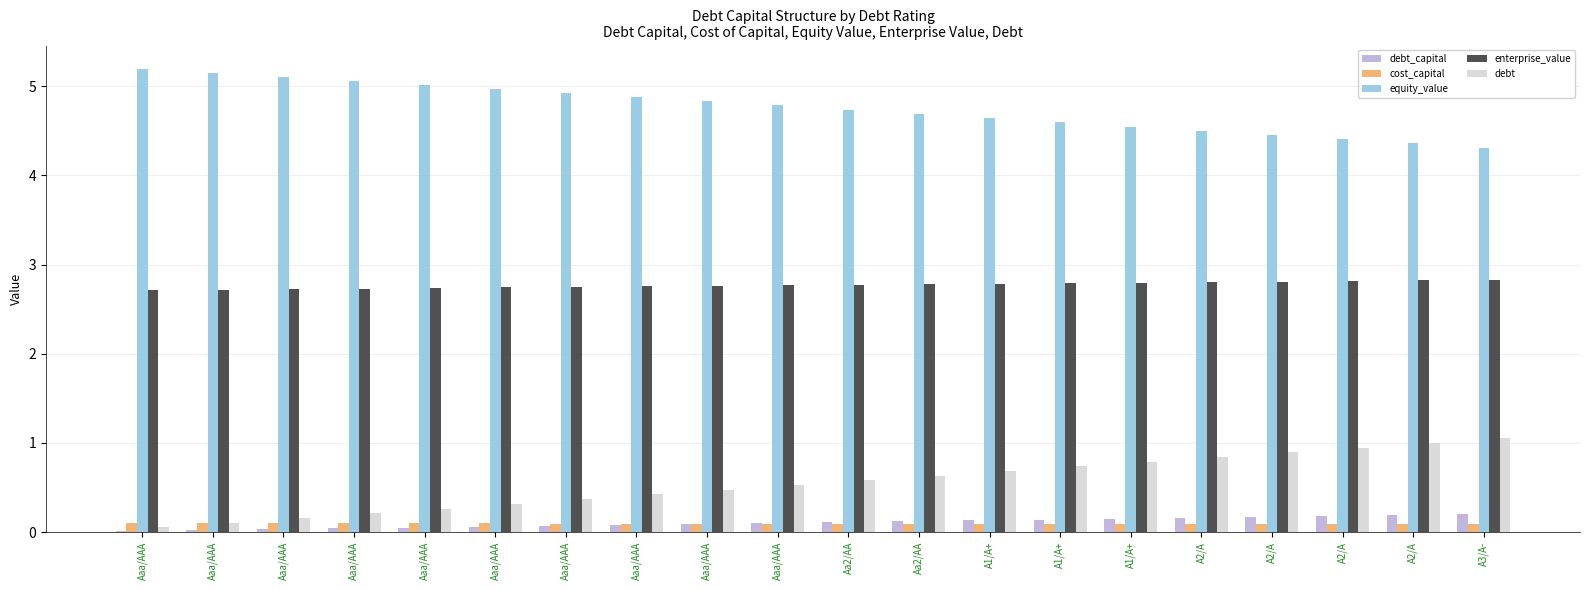

Rank the series at A1/A+ from lowest to highest value.

cost_capital, debt_capital, debt, enterprise_value, equity_value